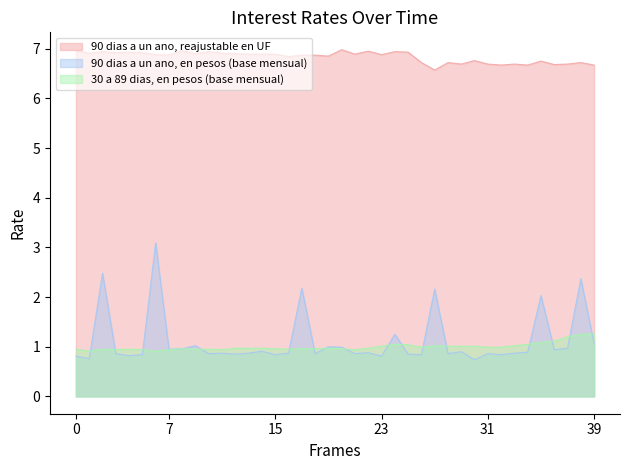

Is it true that 90 dias a un ano, reajustable en UF equals 9.6 at 21-01-1997?

False